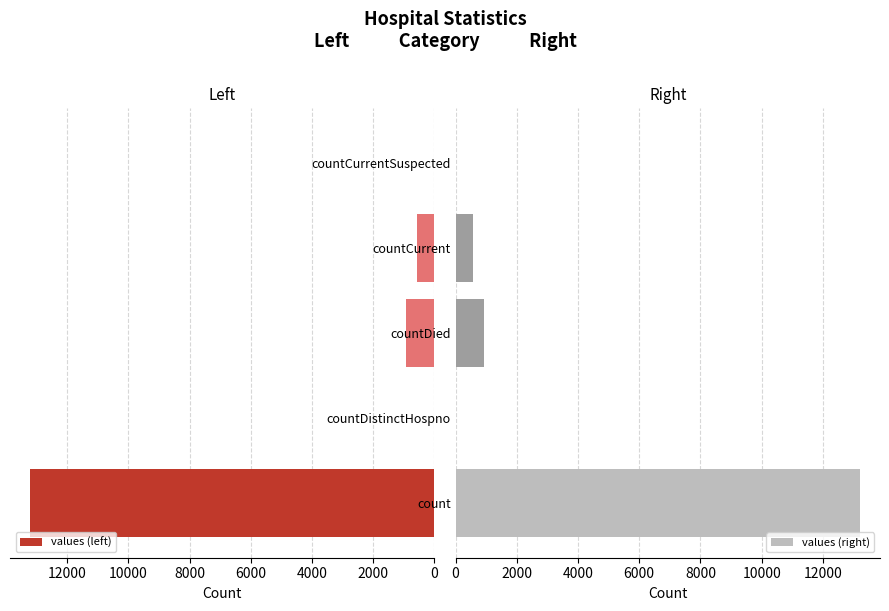

What are all the series names shown in the legend?

values (left), values (right)